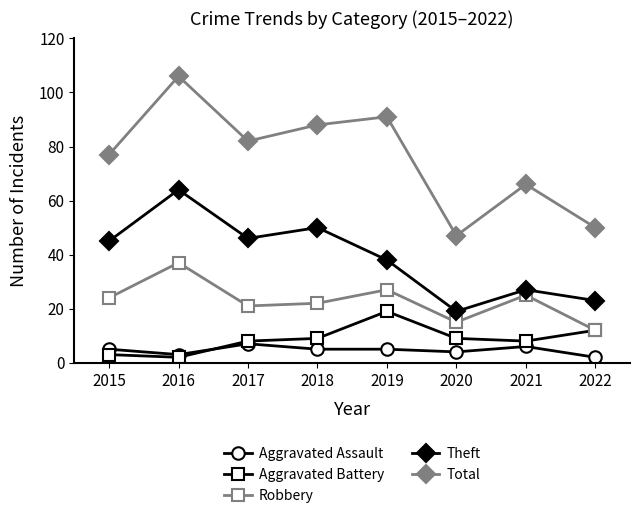

What is the difference between the Aggravated Assault values at 2018 and 2020?

1